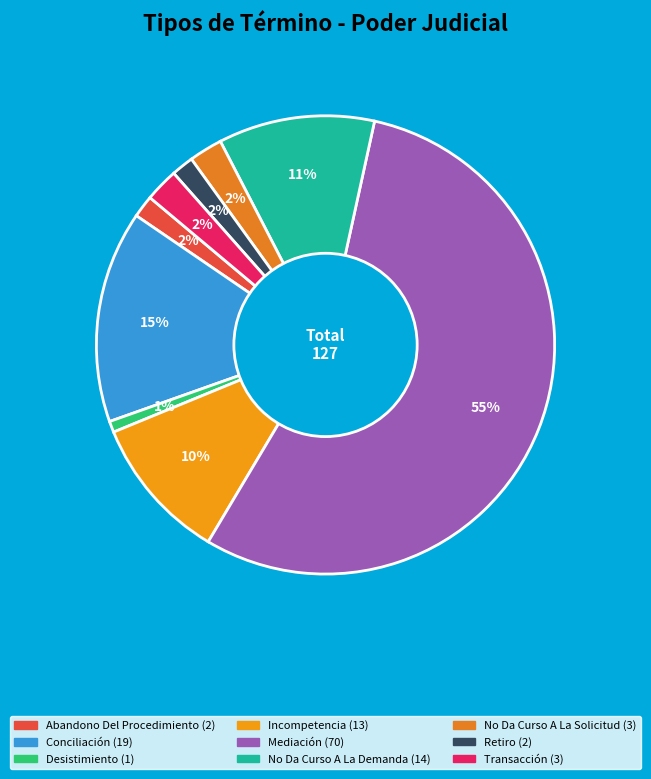

Is it true that Conciliación is 26% of the pie?

False